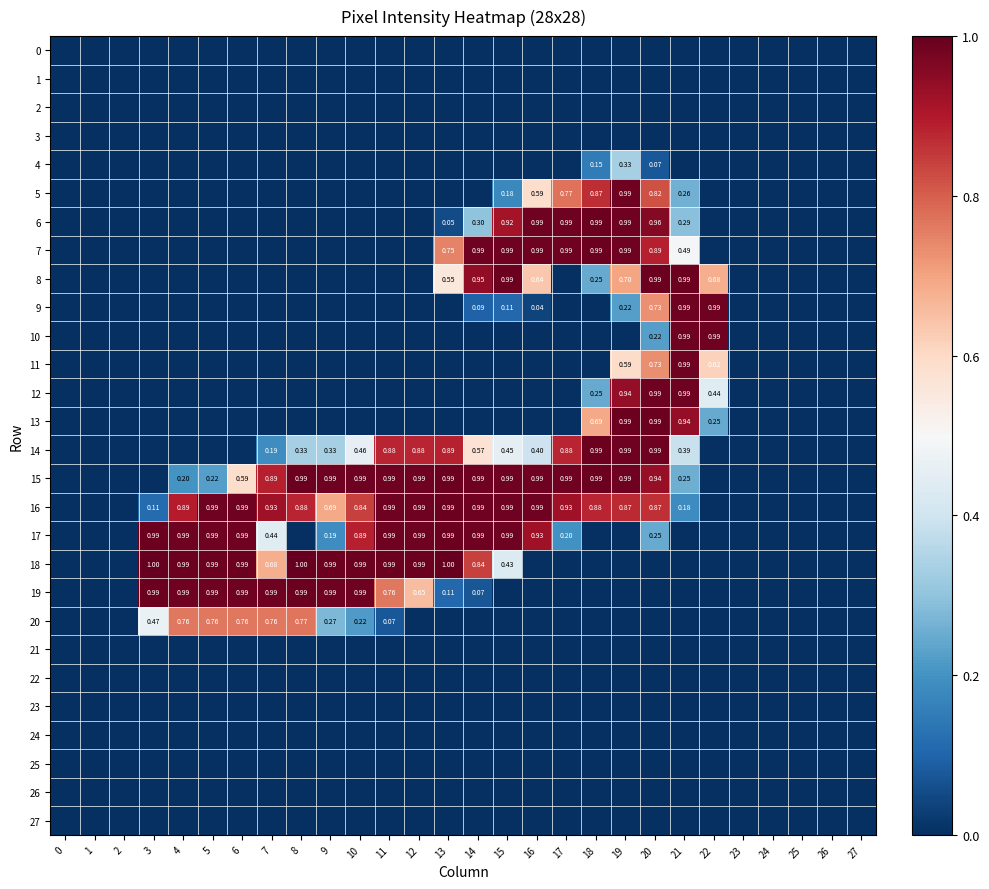

List the labels in order of 27 value, largest first.

0, 1, 2, 3, 4, 5, 6, 7, 8, 9, 10, 11, 12, 13, 14, 15, 16, 17, 18, 19, 20, 21, 22, 23, 24, 25, 26, 27